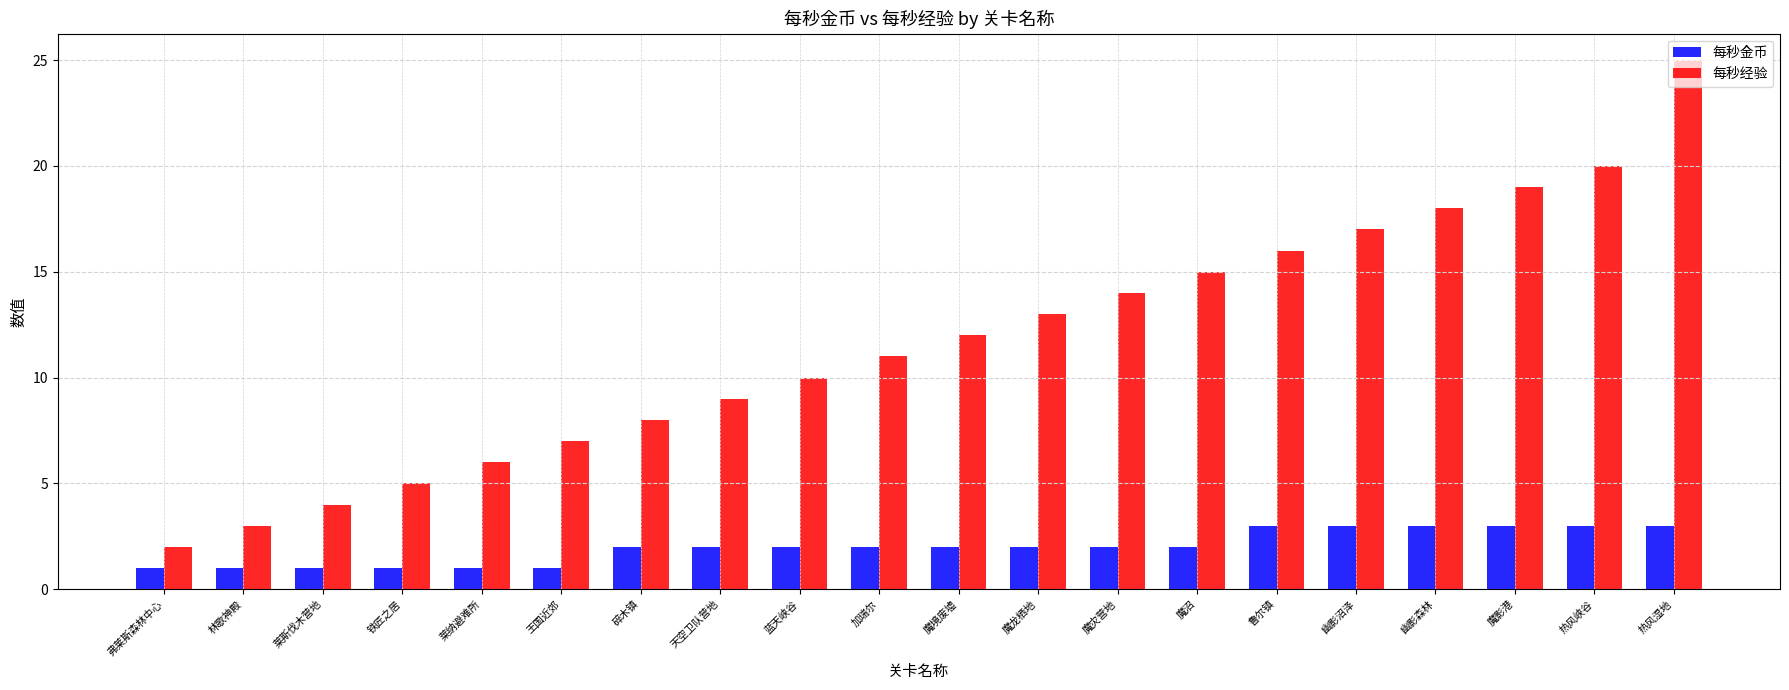

What is the difference between the maximum and minimum values in the 每秒金币 series?

2